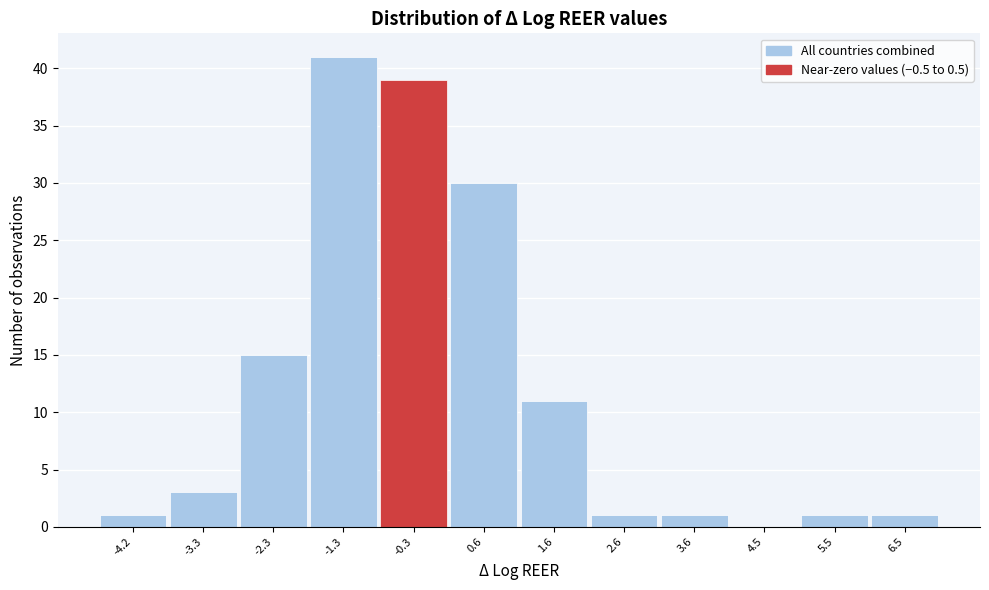

Reading right to left, transcribe all the data shown in this chart.

6.5=1	5.5=1	4.5=0	3.6=1	2.6=1	1.6=11	0.6=30	-0.3=39	-1.3=41	-2.3=15	-3.3=3	-4.2=1